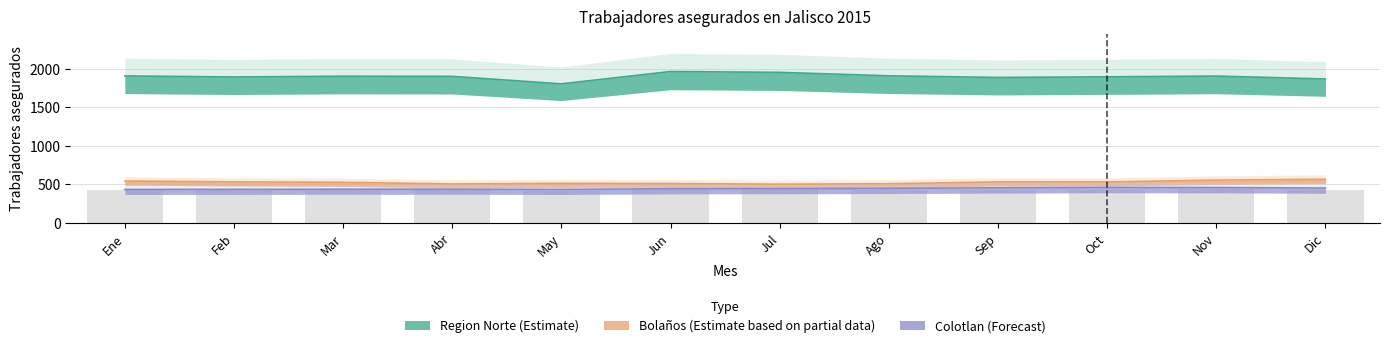

At how many categories does at least one series exceed 1511?

12